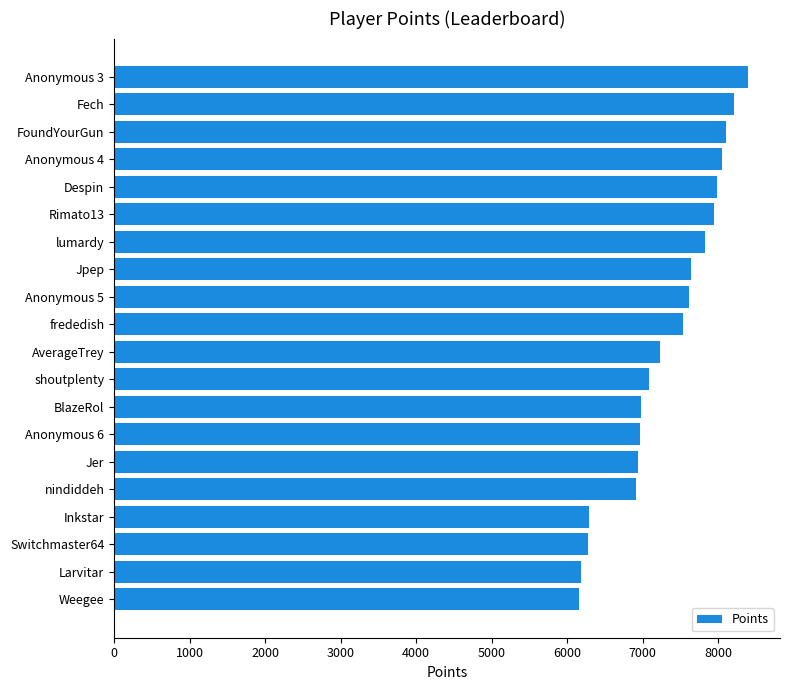

What is the change in value from Switchmaster64 to Anonymous 4?

+1778